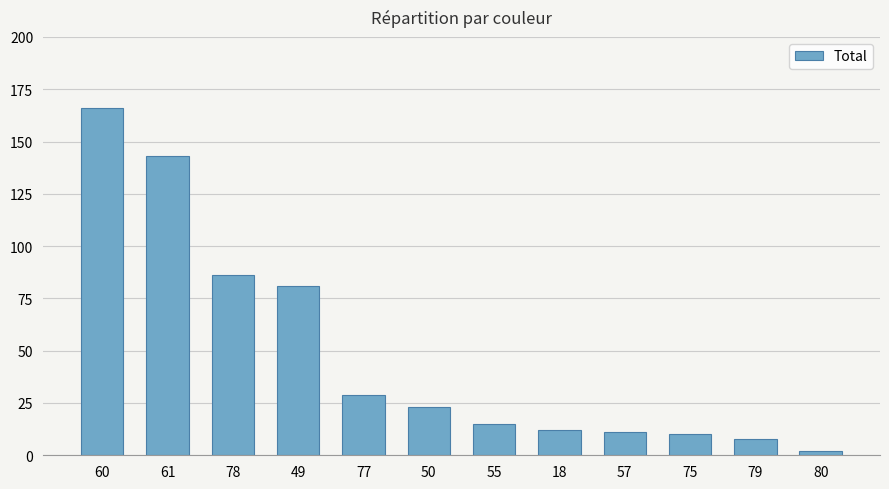

Does the chart contain any negative values?

No